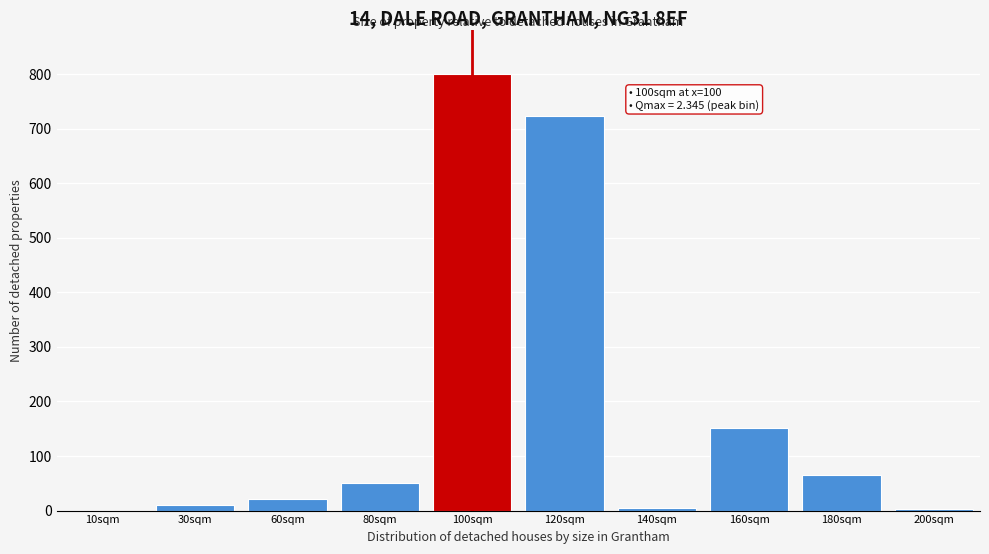

True or false: the data shows 152 at 160sqm.

True